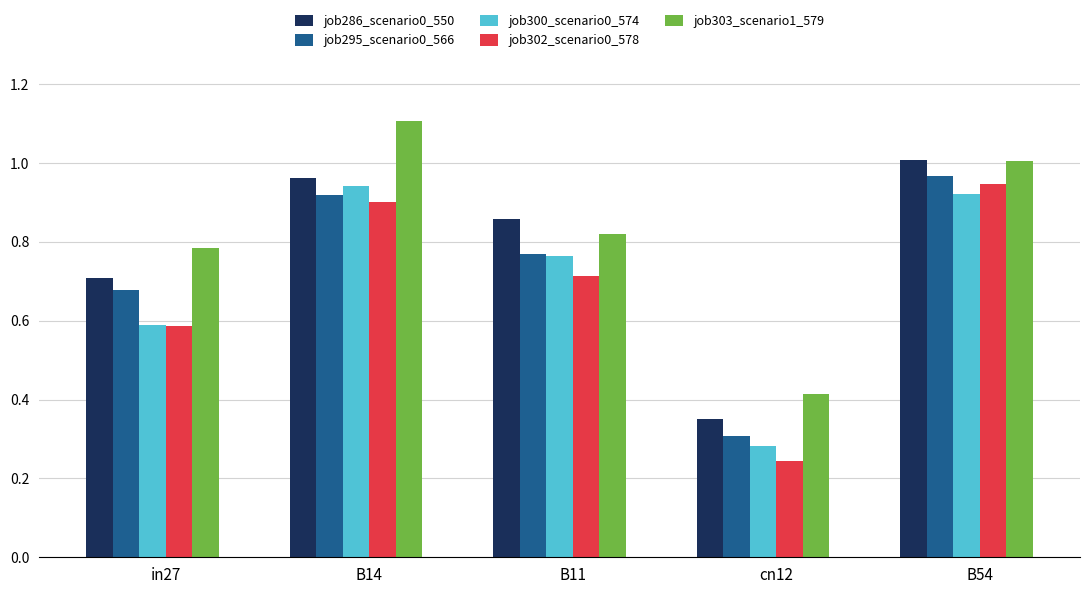

List the labels in order of job295_scenario0_566 value, largest first.

B54, B14, B11, in27, cn12